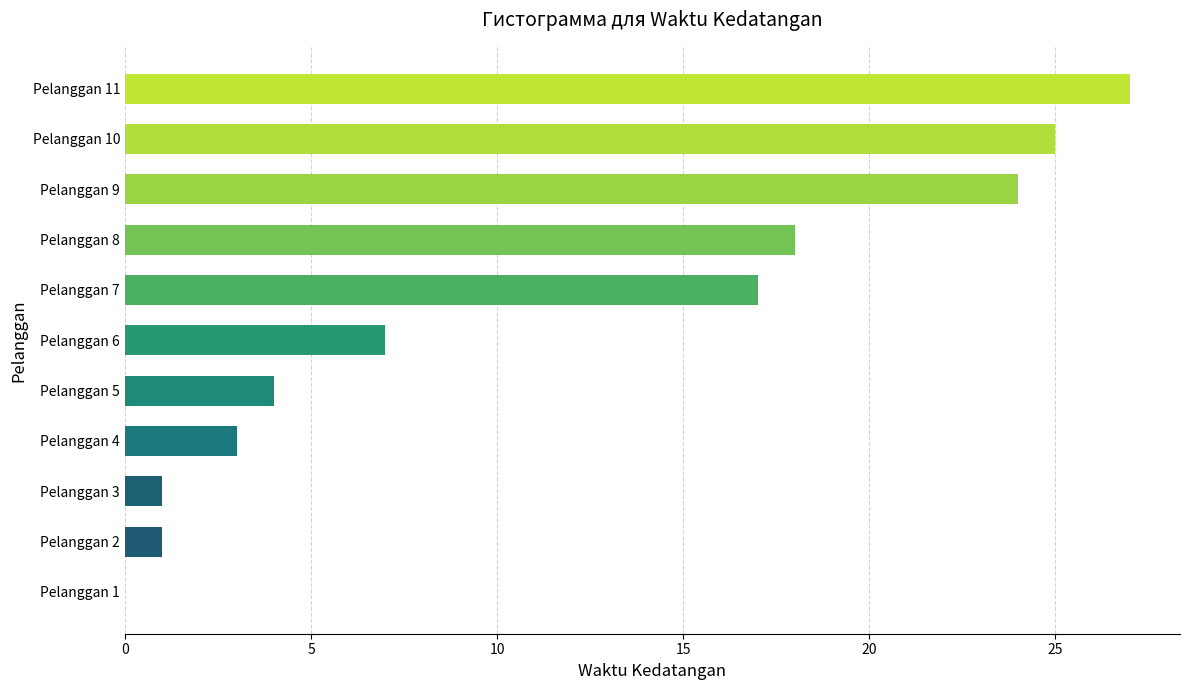

Reading bottom to top, extract all data points from this chart.

Pelanggan 1=0	Pelanggan 2=1	Pelanggan 3=1	Pelanggan 4=3	Pelanggan 5=4	Pelanggan 6=7	Pelanggan 7=17	Pelanggan 8=18	Pelanggan 9=24	Pelanggan 10=25	Pelanggan 11=27